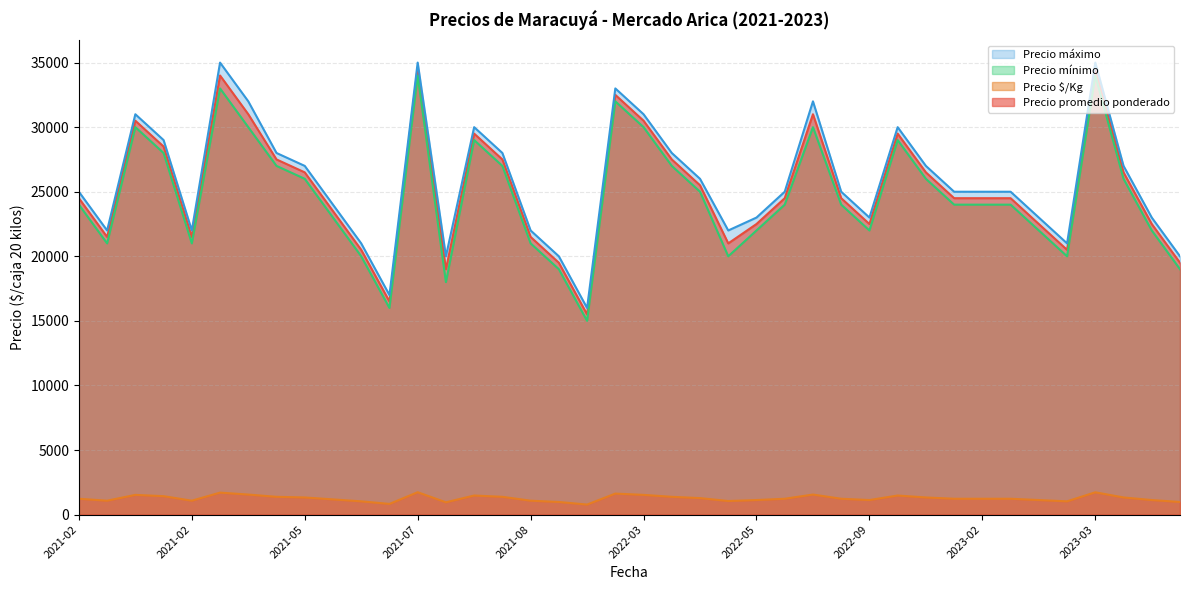

What is the sum of the Precio mínimo values at 2023-02-21 and 2021-02-22?

45000